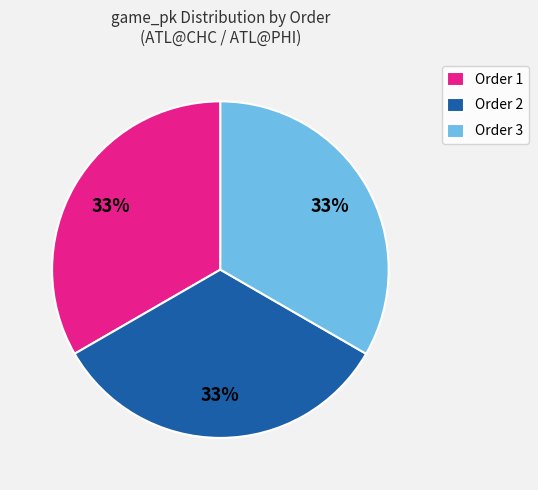

Does any single category account for the majority?

No